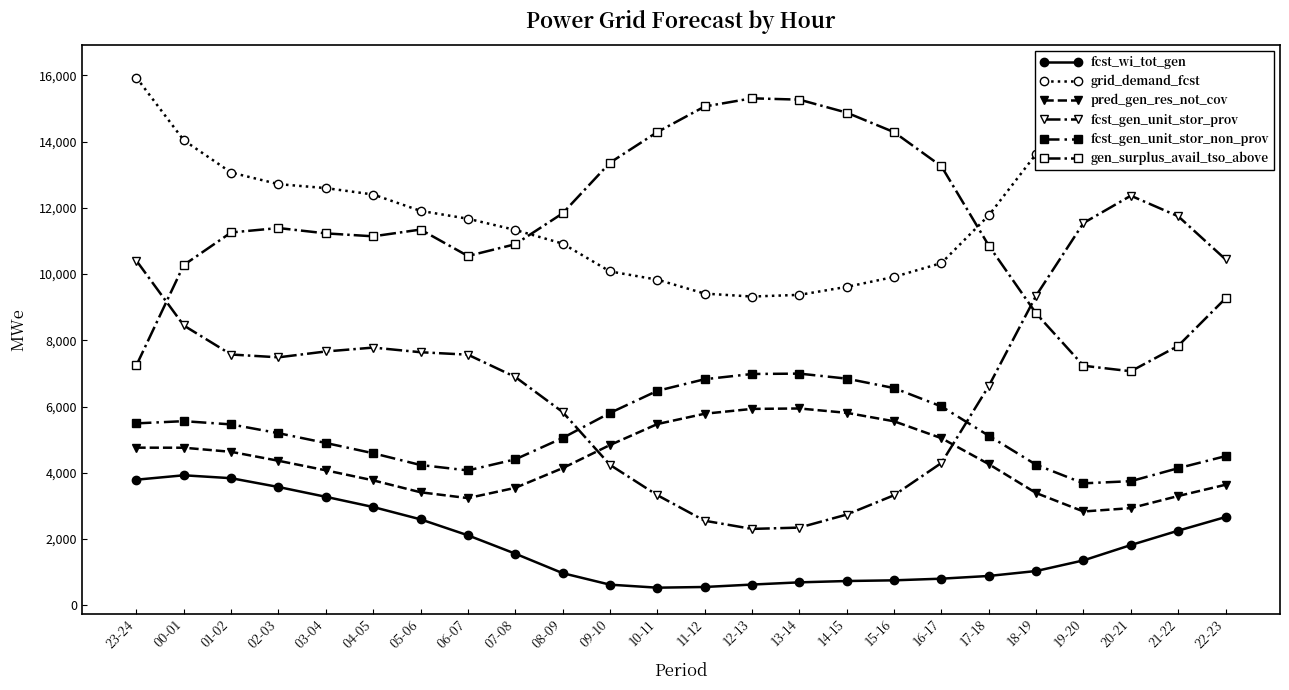

Is it true that fcst_gen_unit_stor_prov equals 1278 at 12-13?

False